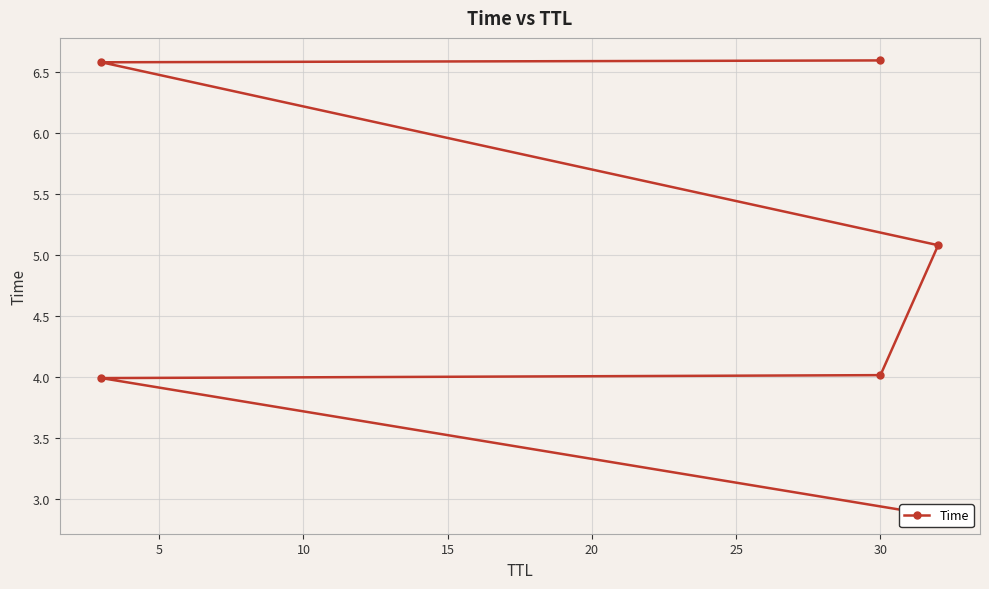

What is the sum of all values?

29.2